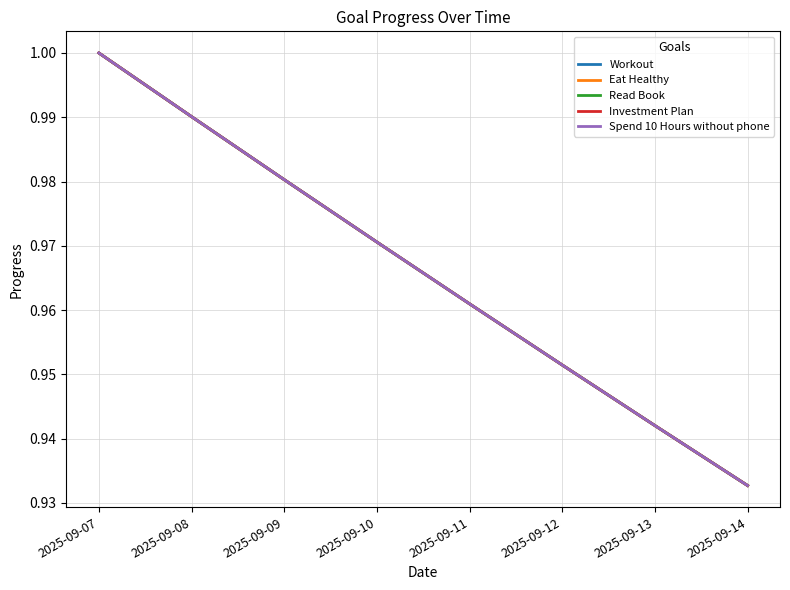

Does the chart have visible grid lines?

Yes